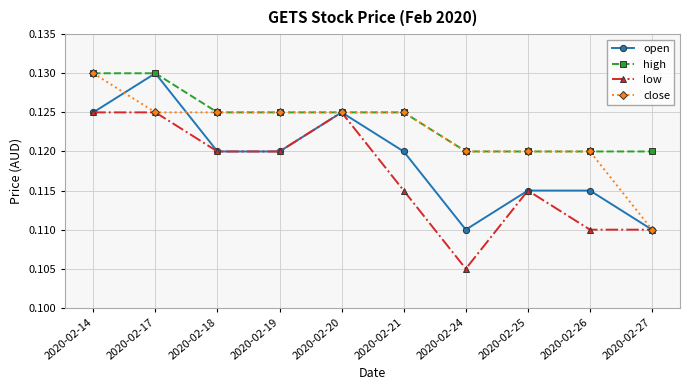

List the series in order of their overall mean, highest first.

high, close, open, low